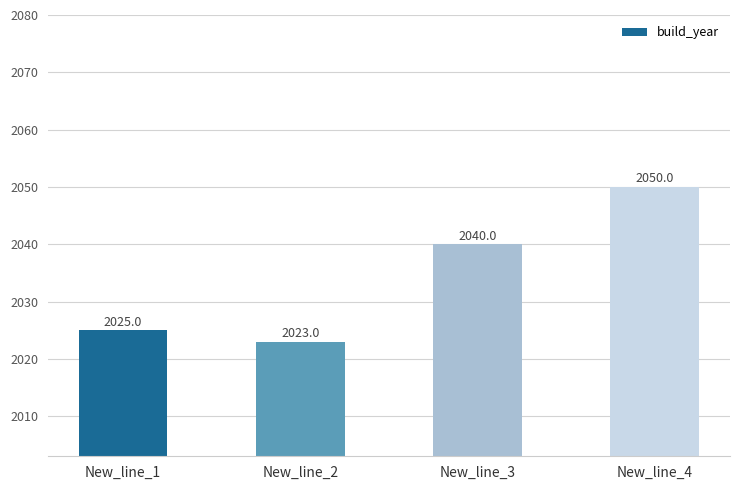

Count the number of data series in this chart.

1